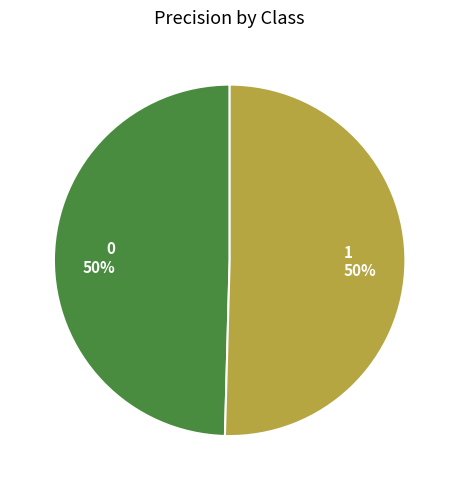

The 0 slice represents 50% of the pie. True or false?

True